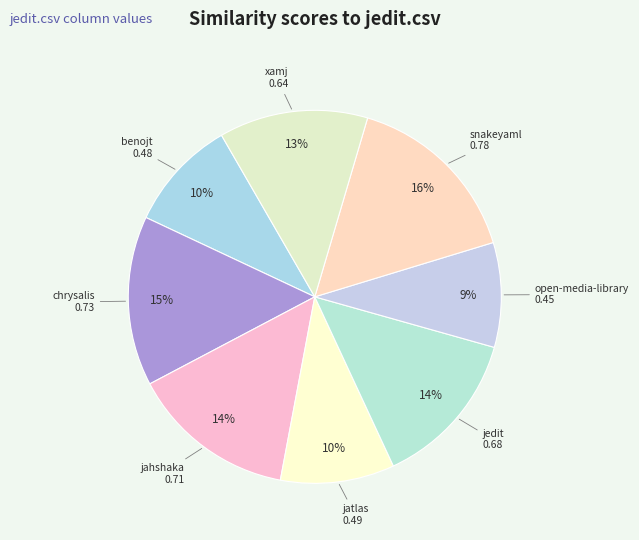

How many segments does this pie chart have?

8